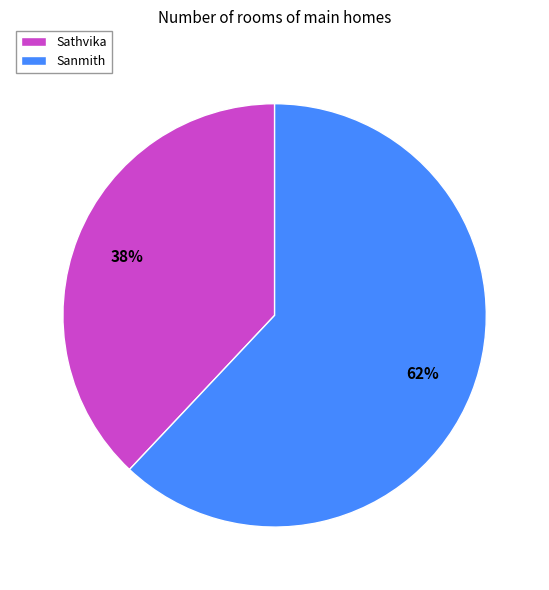

Count the number of slices in the pie.

2